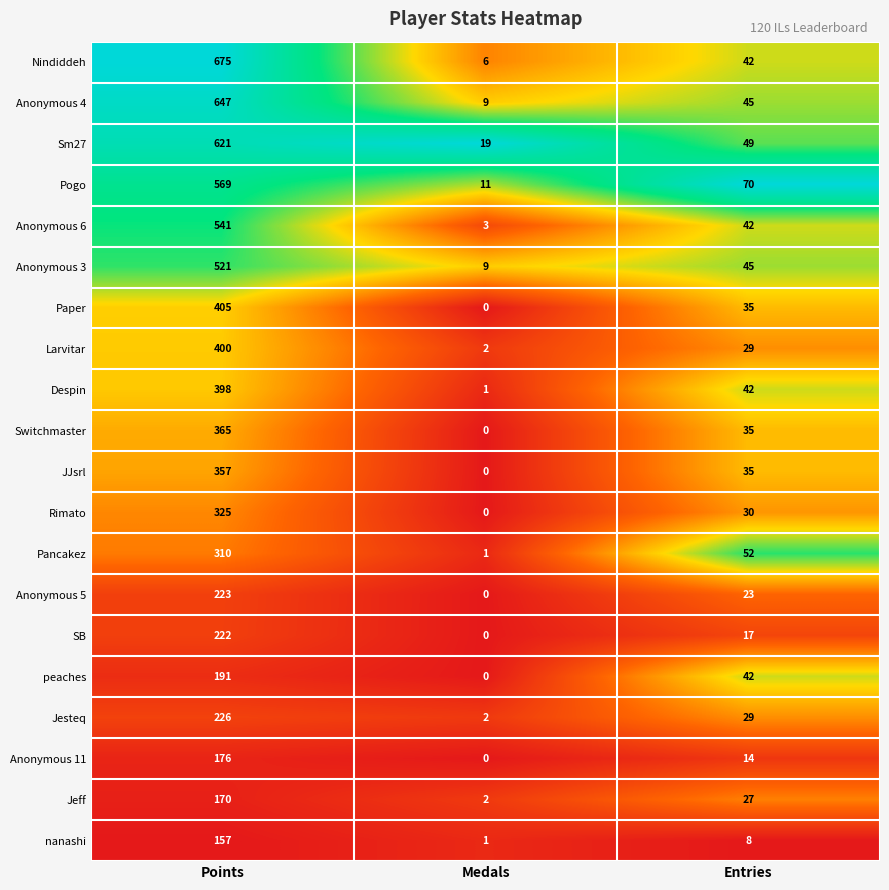

At which label does peaches first exceed 42?

Points